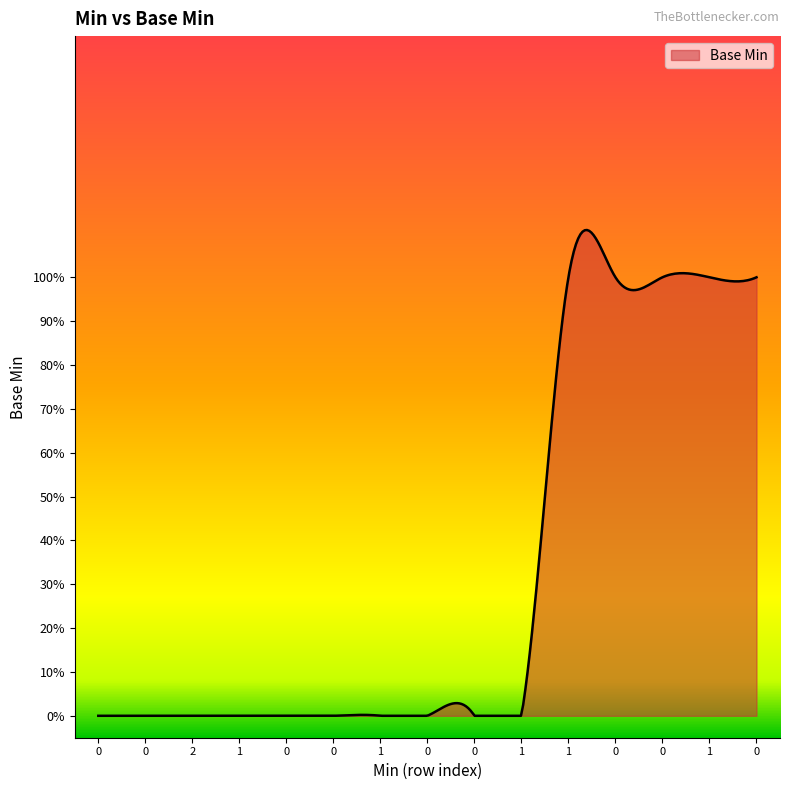

Does the chart have visible grid lines?

No